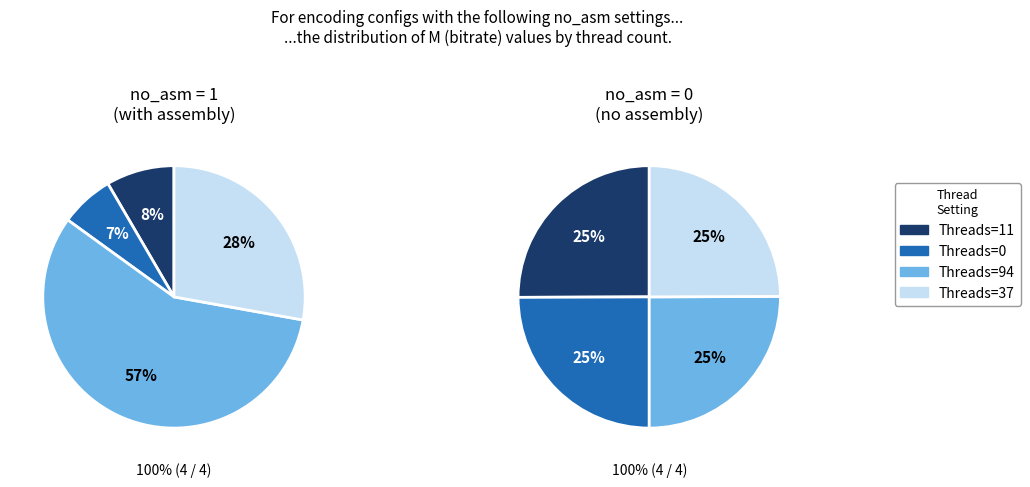

The 1 slice represents 11% of the pie. True or false?

False